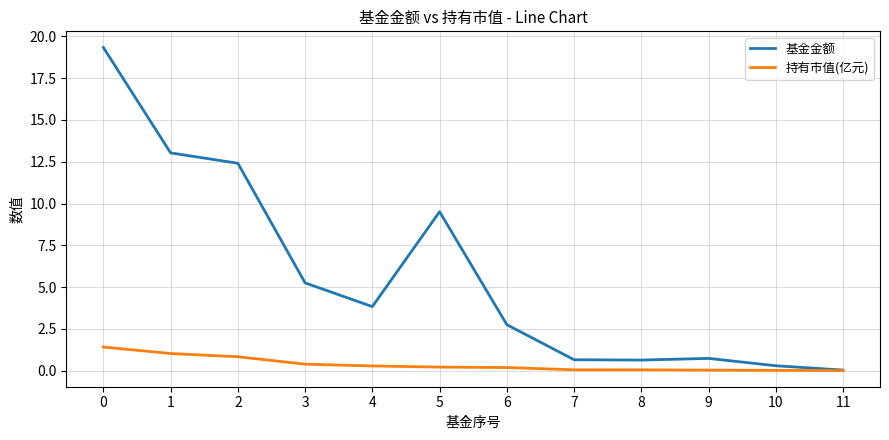

What is the greatest value displayed?

19.3